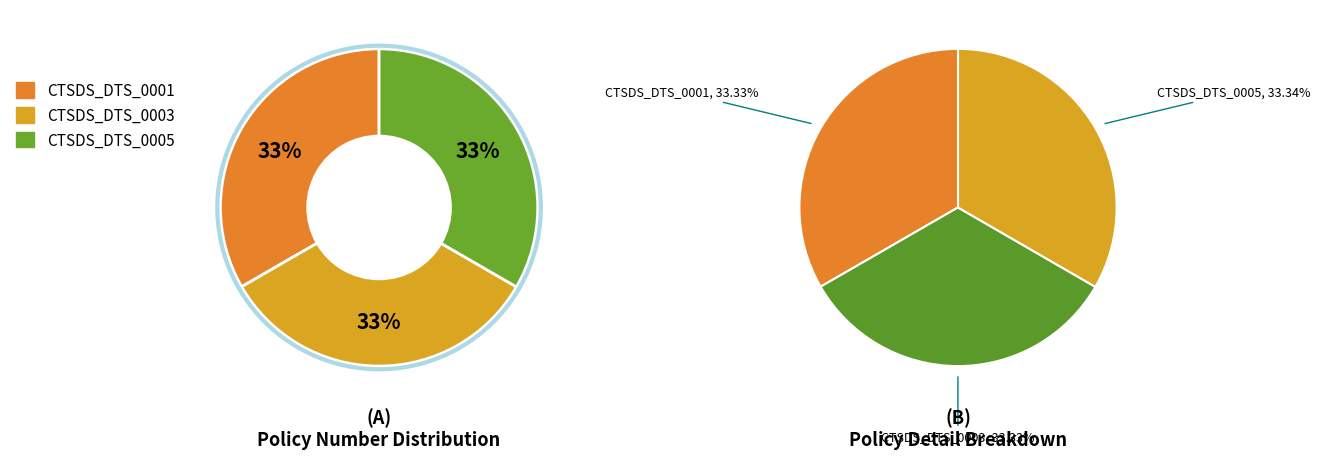

What percentage is NOT represented by CTSDS_DTS_0001?

66.7%